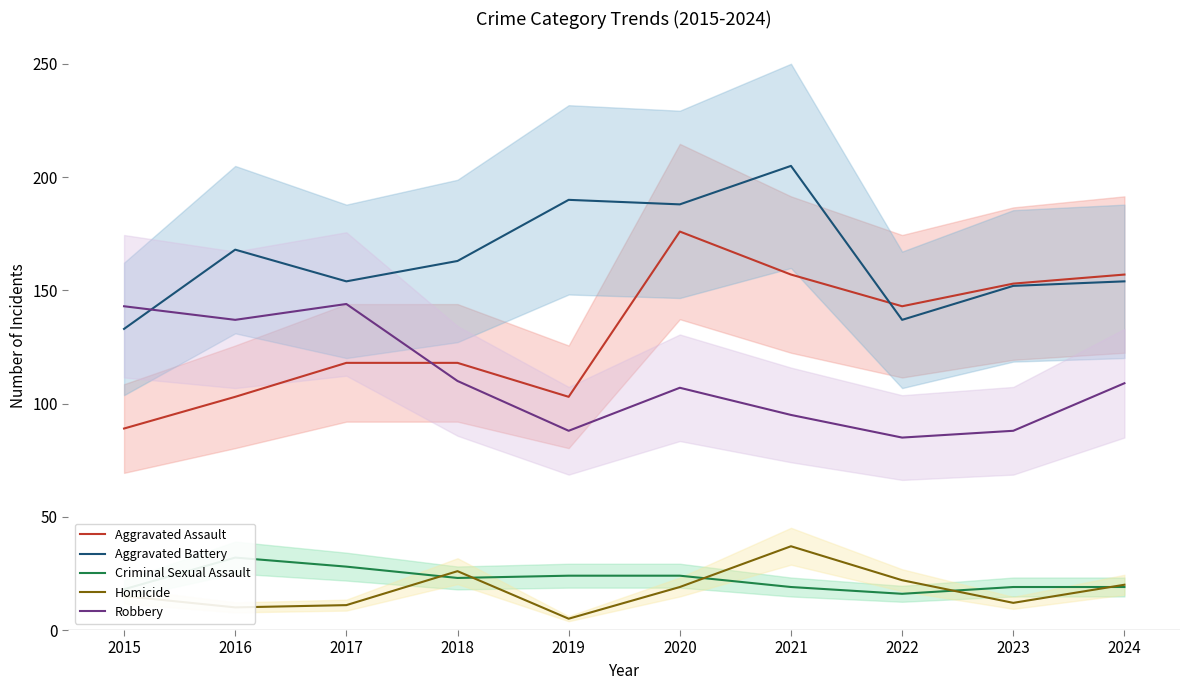

Does the chart display data point markers on the line(s)?

No